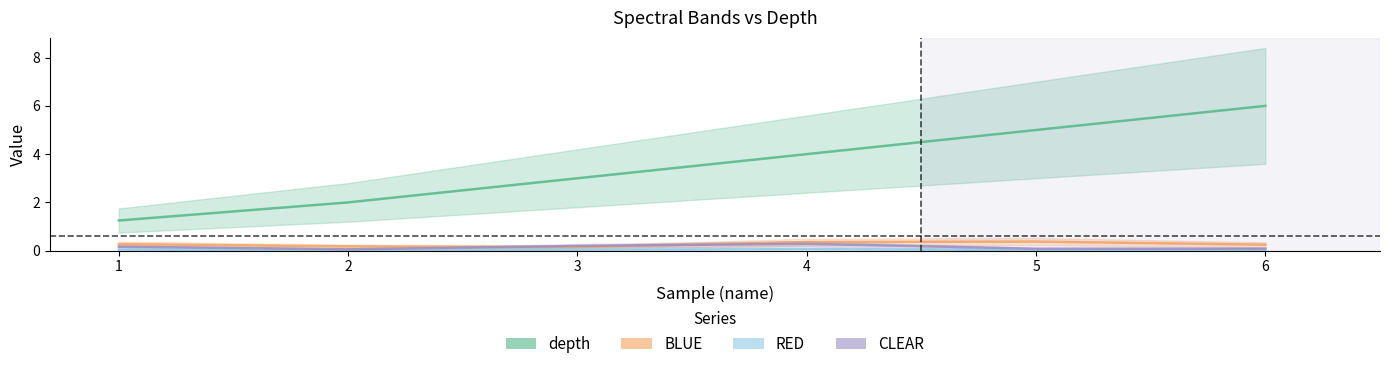

Which has a higher value, 6 or 2?

6